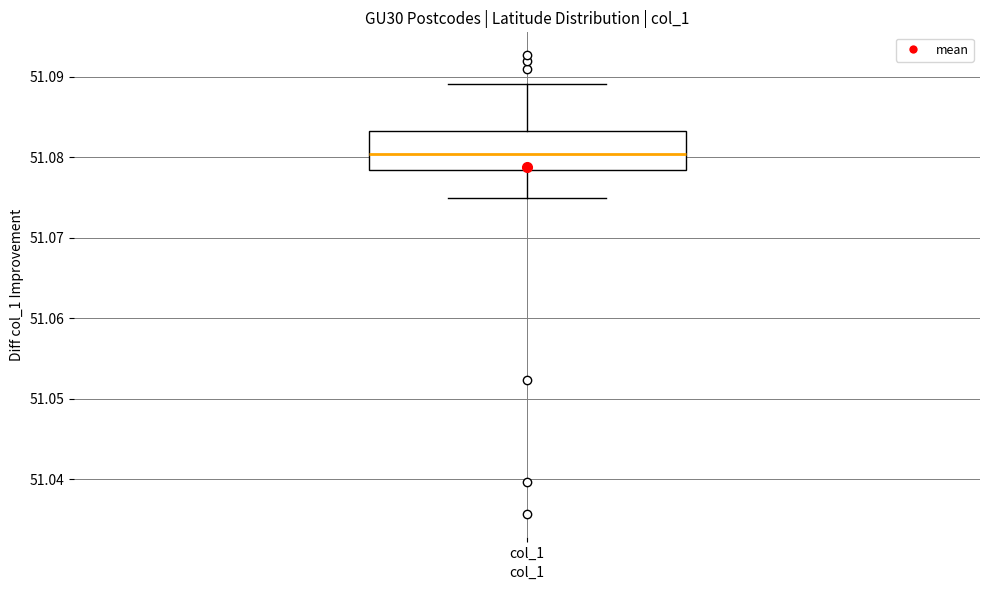

Read this box plot against the y-axis: the position of the median line, the range covered by the box, and the ends of both whiskers. The values are not printed on the chart, so give them approximately, as read against the axis.

median 51.080, box 51.078 to 51.083, whiskers 51.075 to 51.089